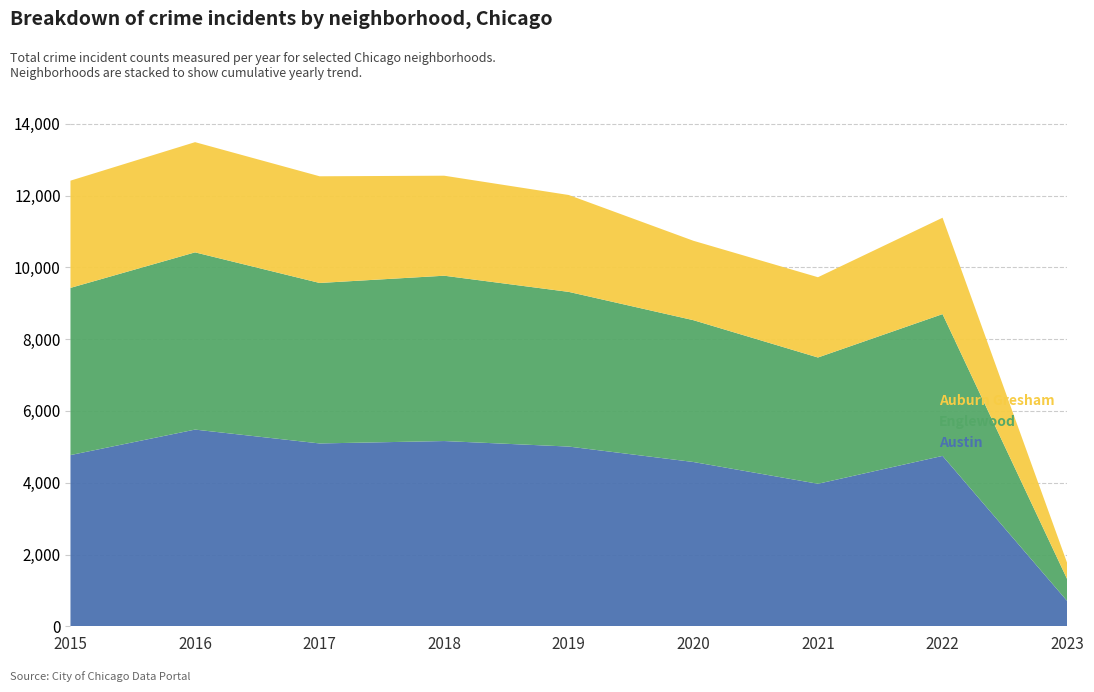

Reading left to right, list all the values displayed in this chart.

Austin: 4771	5481	5095	5162	5008	4578	3971	4748	706
Englewood: 4659	4939	4472	4607	4310	3952	3519	3951	610
Auburn Gresham: 2988	3071	2973	2787	2700	2213	2237	2686	450